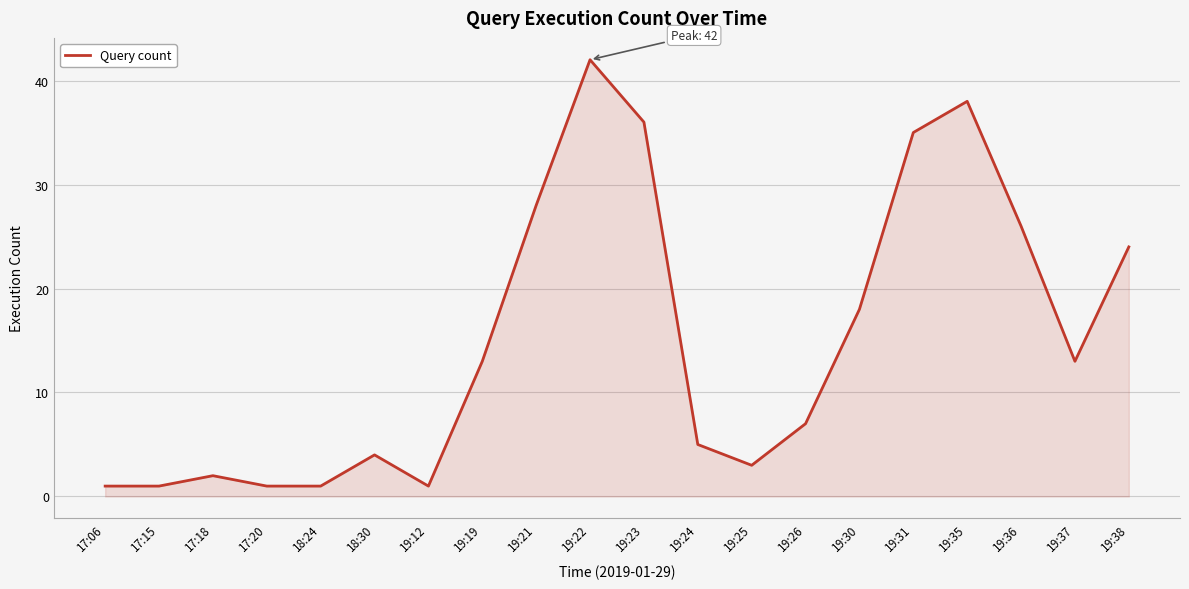

What position from the right is 19:19?

13